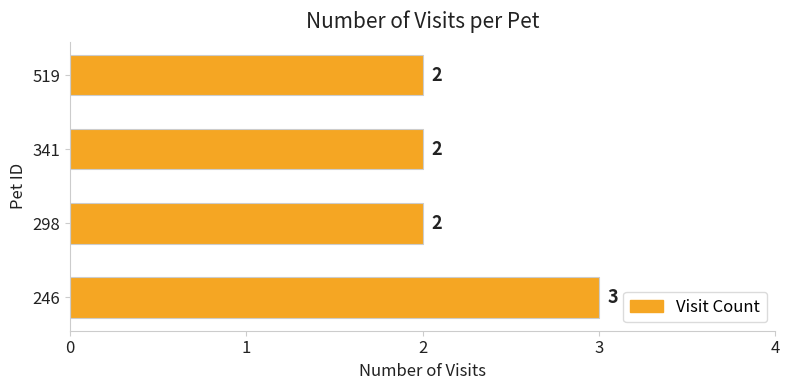

Reading bottom to top, extract all data points from this chart.

246=3	298=2	341=2	519=2